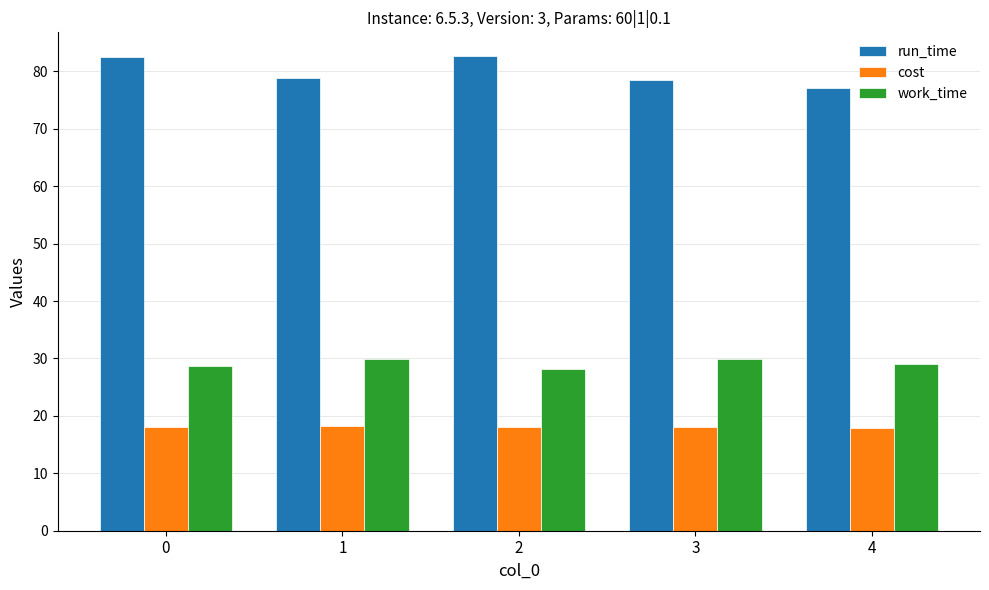

What is the average value of the work_time series?

29.2